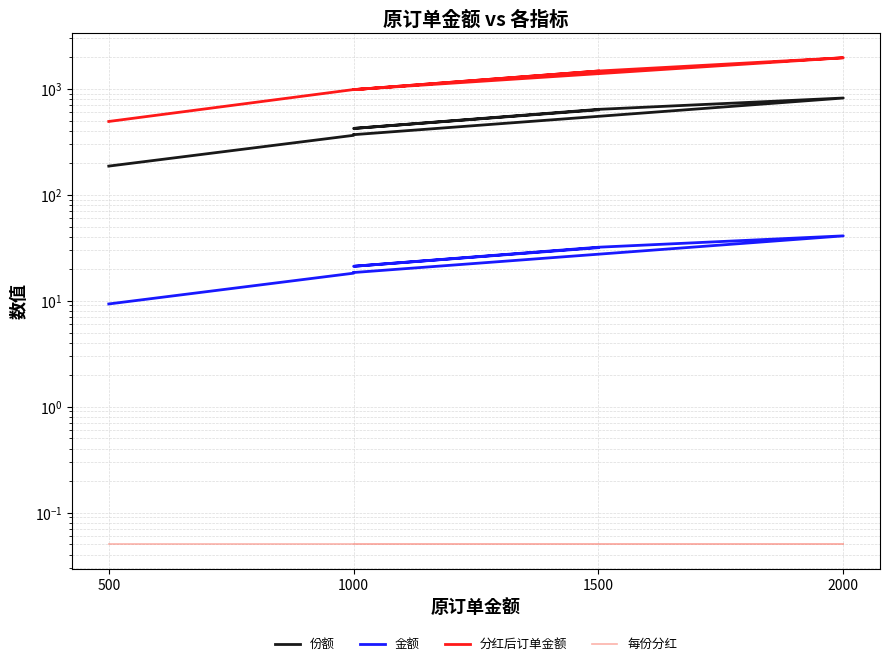

What are all the series names shown in the legend?

份额, 金额, 分红后订单金额, 每份分红